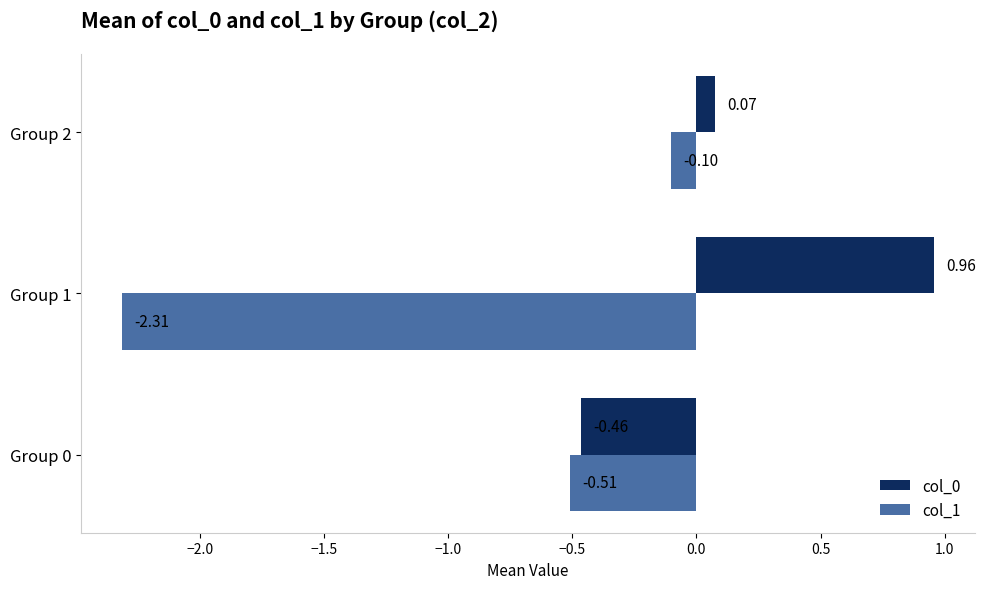

Which series has the largest total across all categories?

col_0